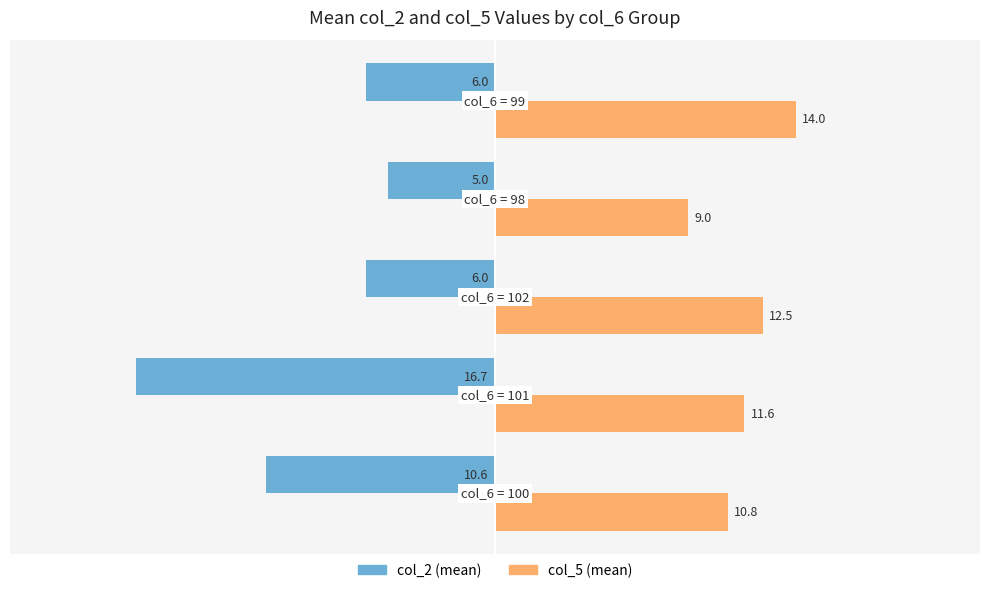

What is the maximum value shown in the chart?

14.0